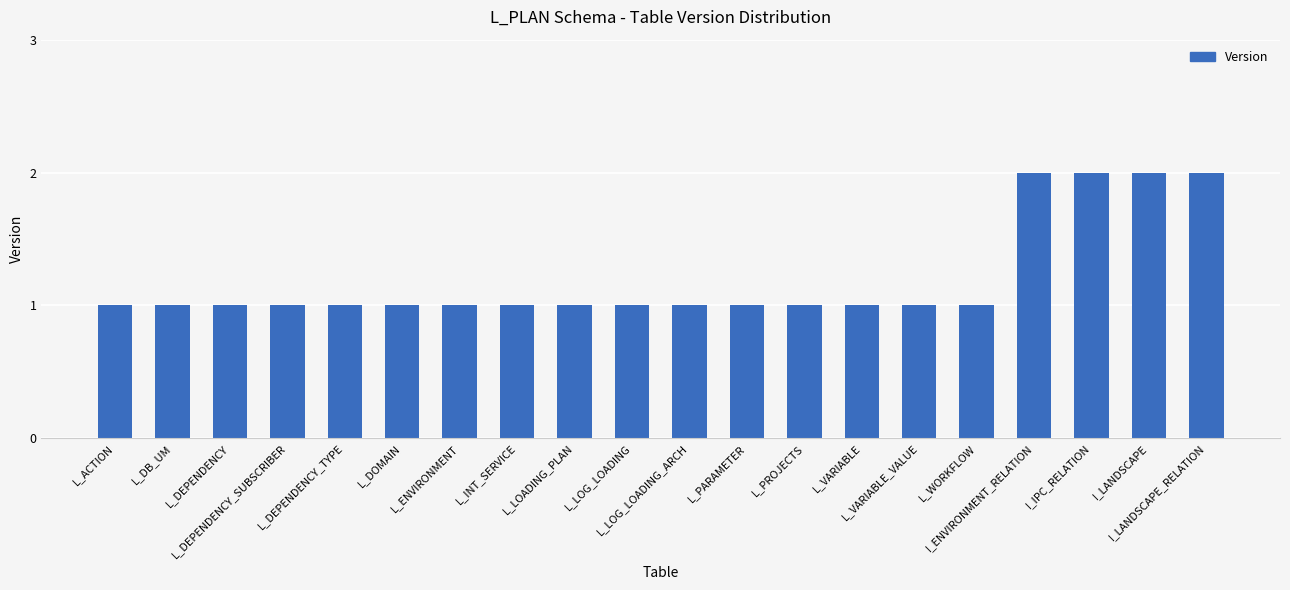

What is the value of the 8th bar from the left?

1